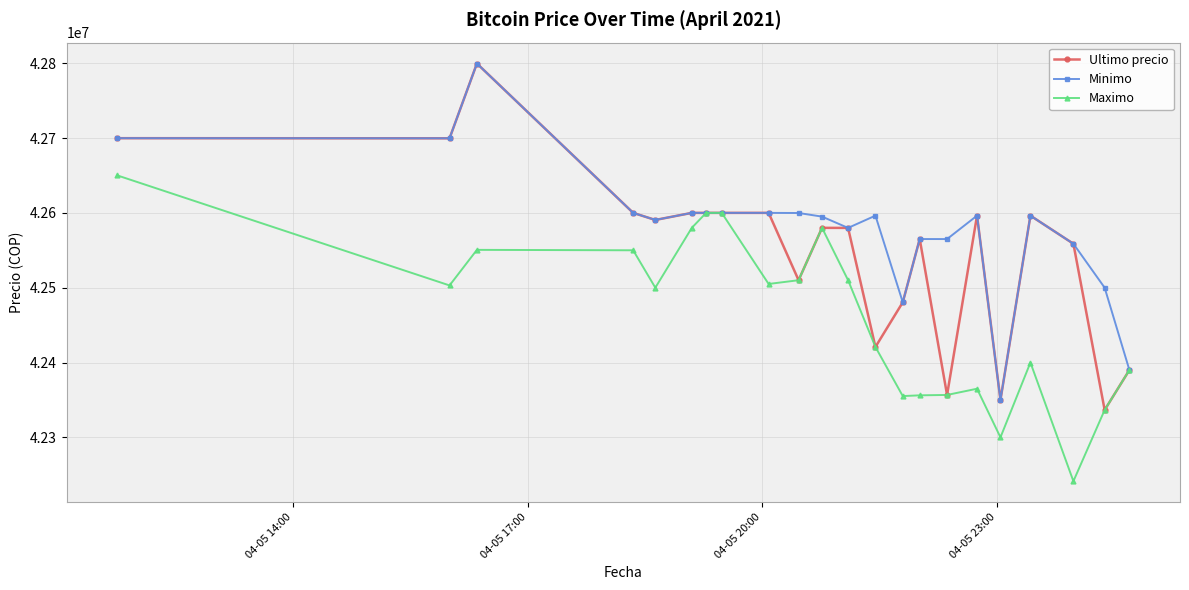

What is the greatest value displayed?

42799603